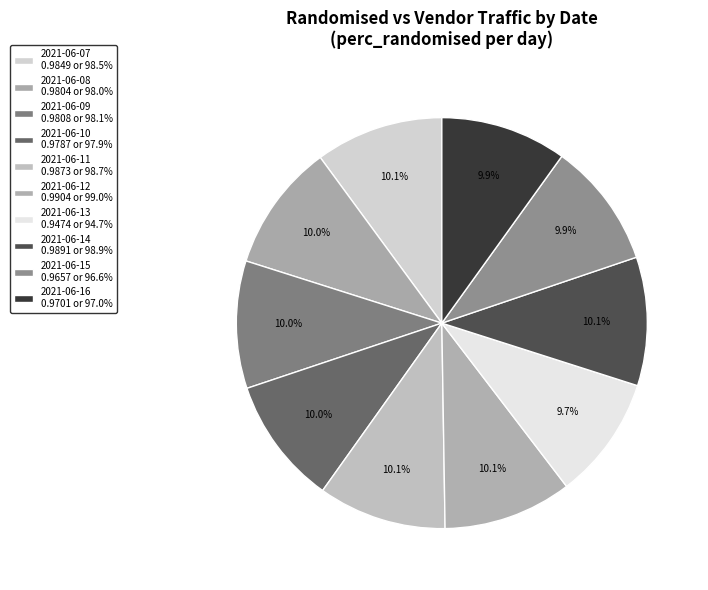

How many slices are in this pie chart?

10